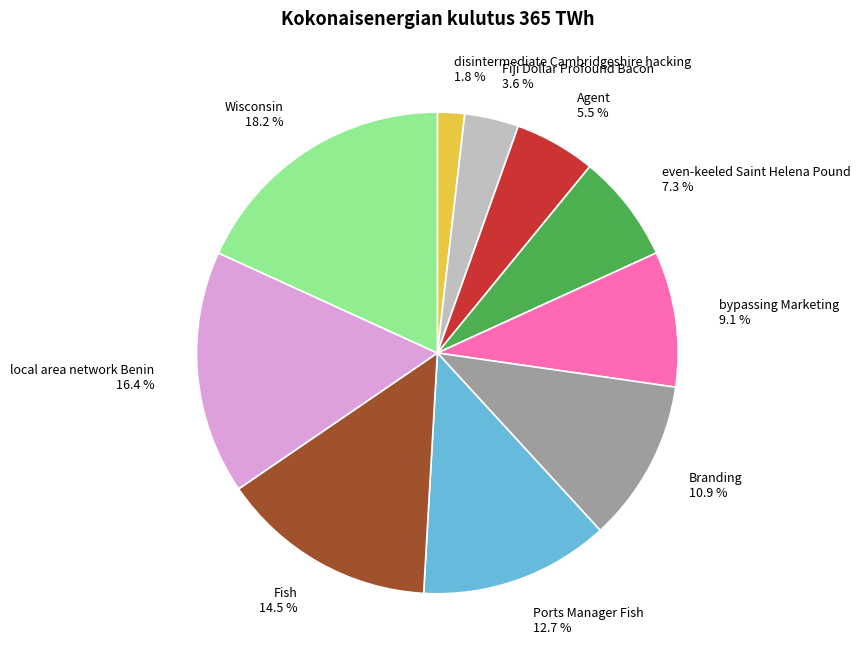

Is it true that Agent is 1% of the pie?

False